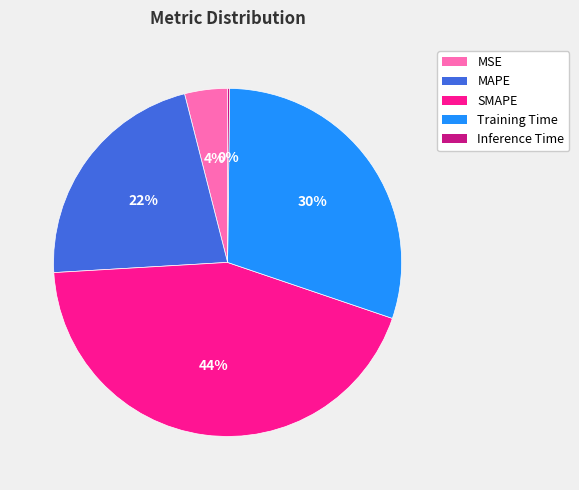

The Training Time slice represents 37% of the pie. True or false?

False